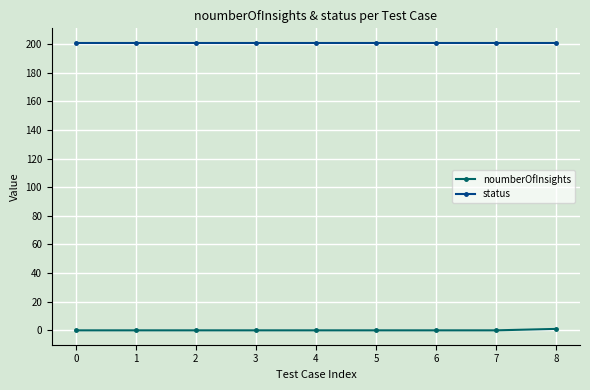

What is the sum of all status values?

1809